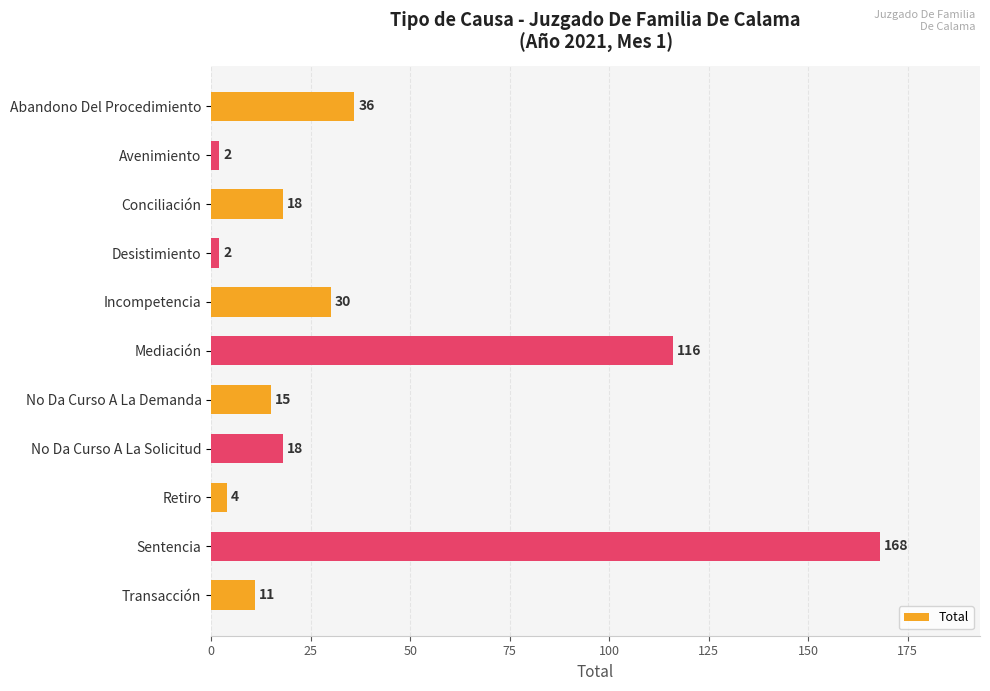

Is it true that the value at Incompetencia is 30?

True